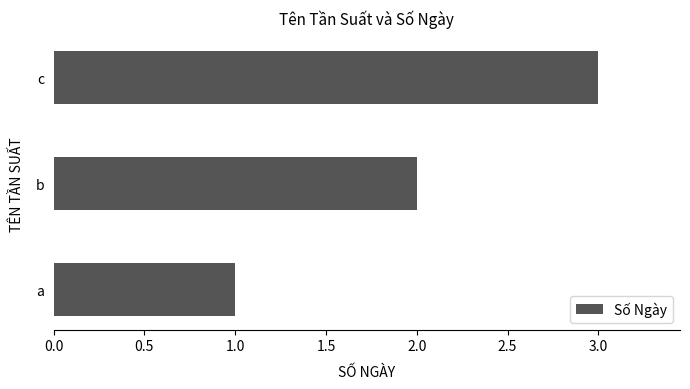

Where is the data nearest to the value 2?

b